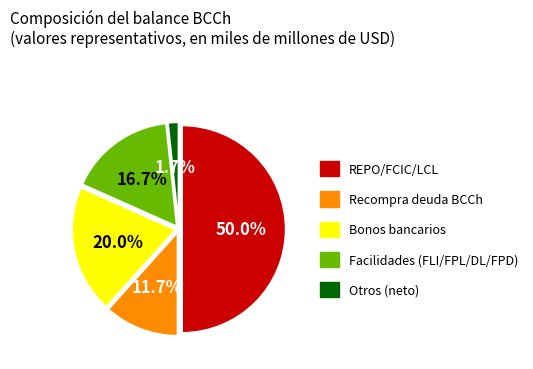

Is it true that Recompra deuda BCCh is 26% of the pie?

False